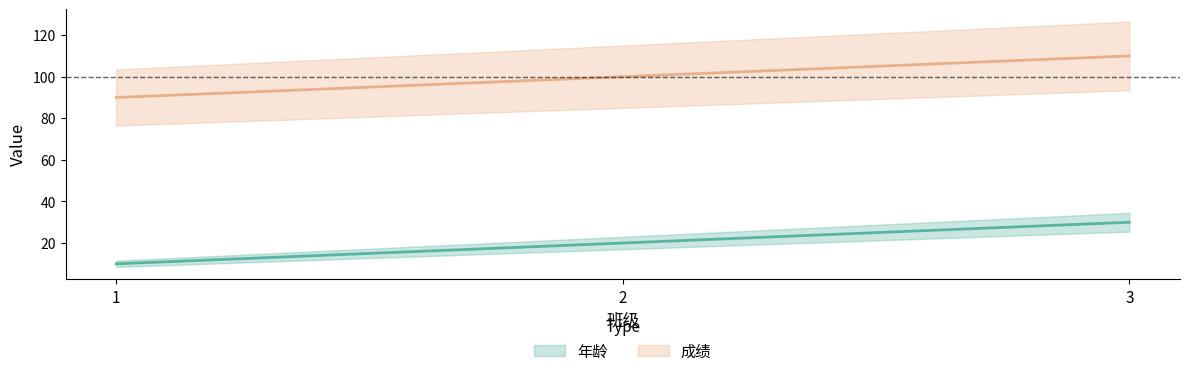

Is the value of 年龄 at 3 greater than the value of 成绩 at 1?

No